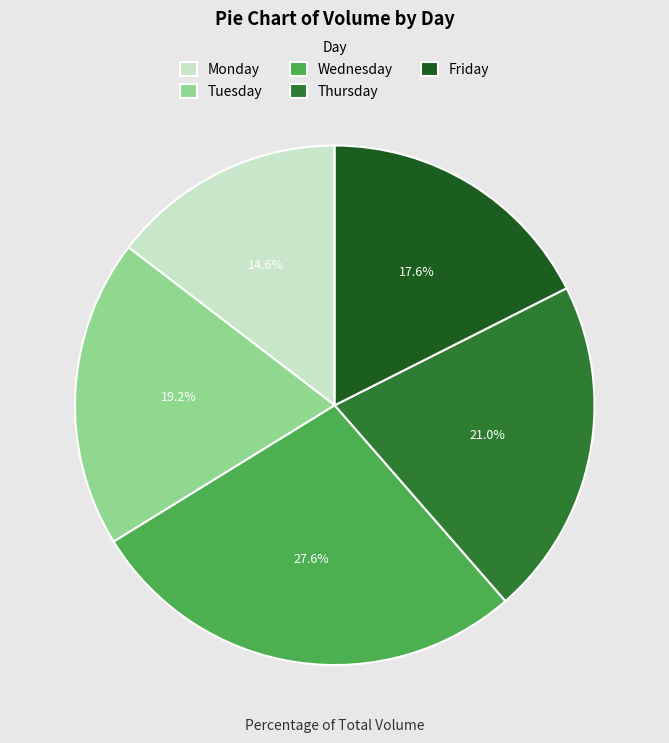

To the nearest percent, what percentage of the pie is Tuesday?

19%